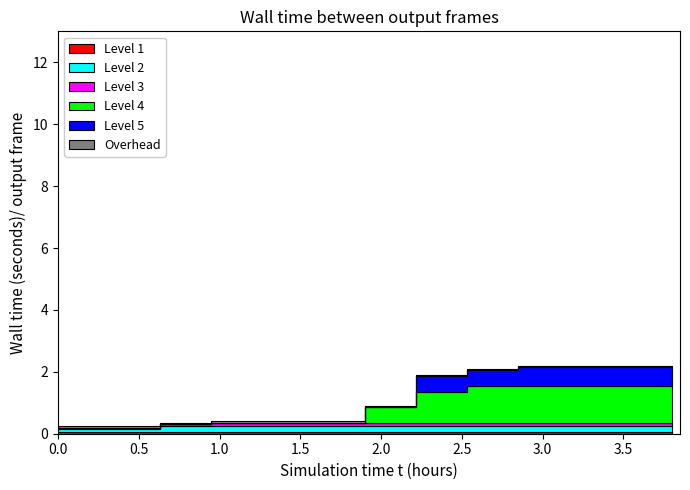

How many Level 4 values are between 0 and 1?

8